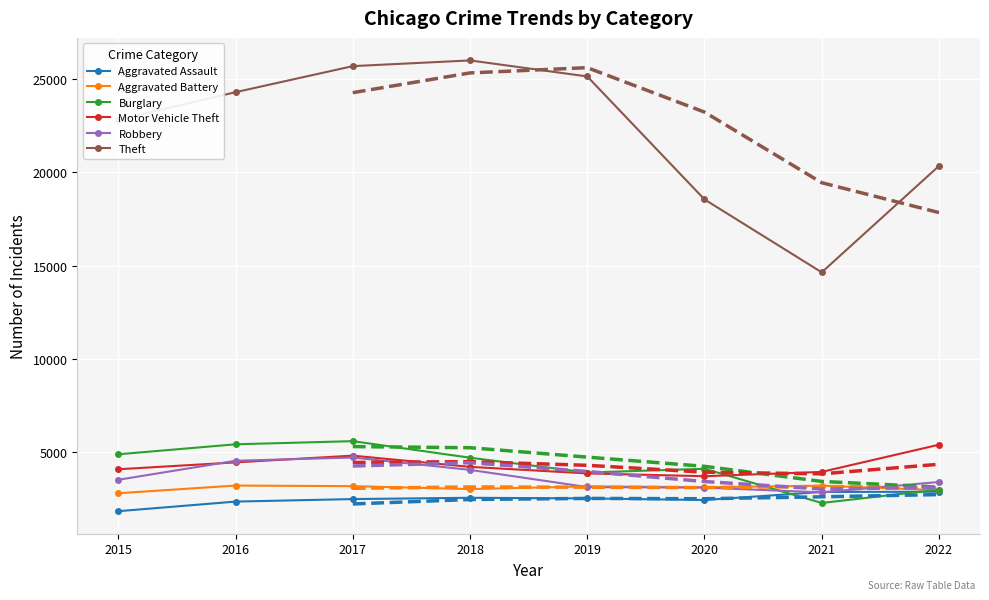

What is the value of the Motor Vehicle Theft point at the 4th from the left?

4201